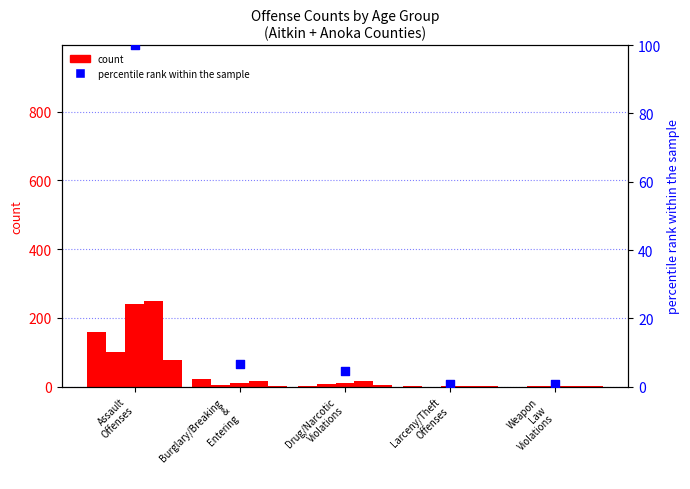

What is the total value across all series at Larceny/Theft
Offenses?

1.8